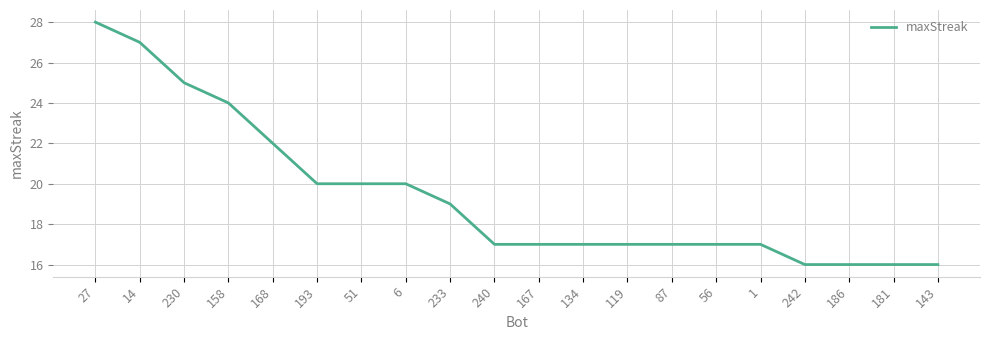

How many lines are shown in the chart?

1